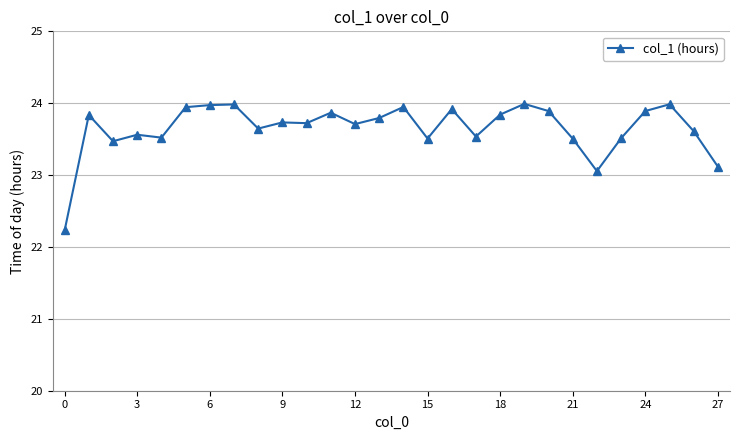

What is the difference between the maximum and second lowest values?

0.9